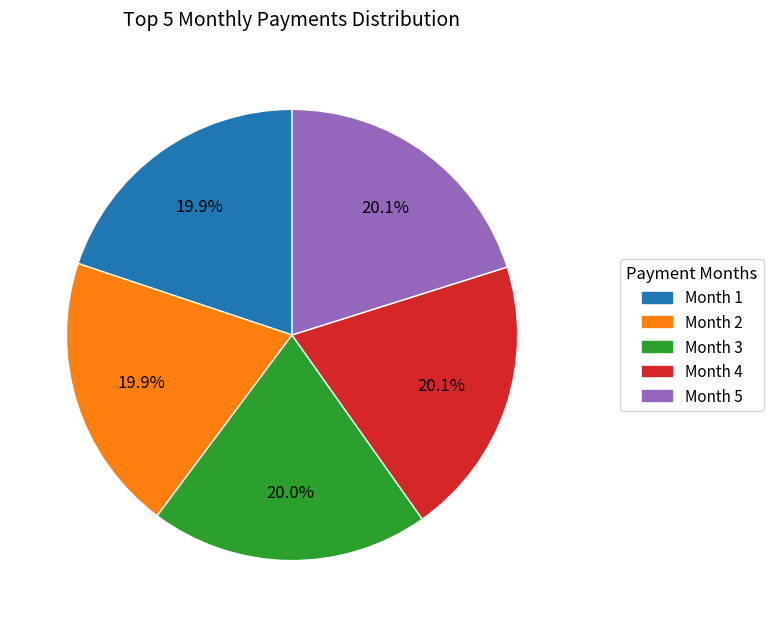

To the nearest percent, what portion does Month 2 represent?

20%